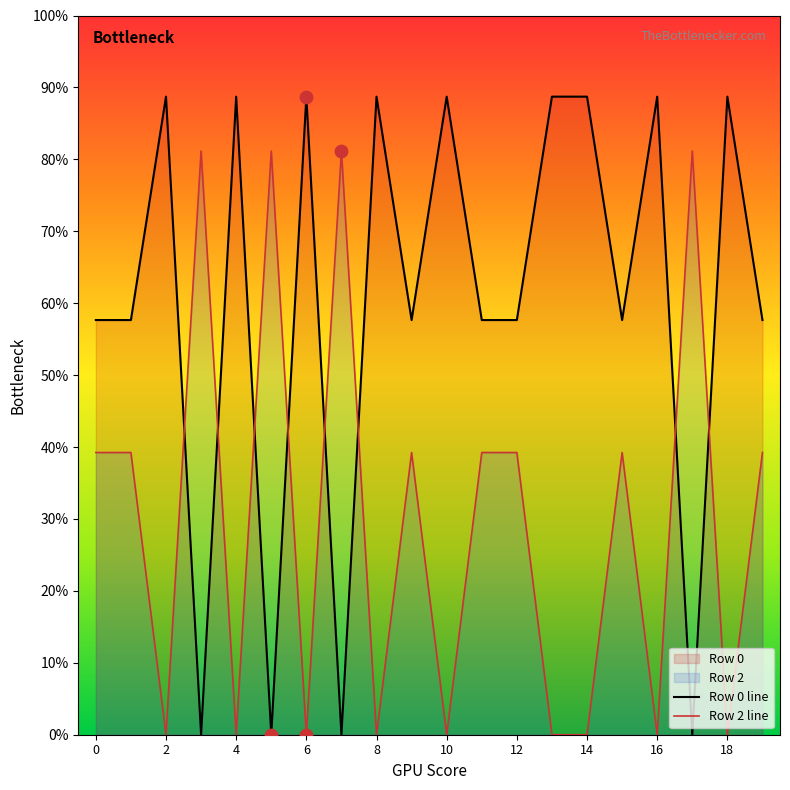

Which series contains the highest Y value?

Row 0 line